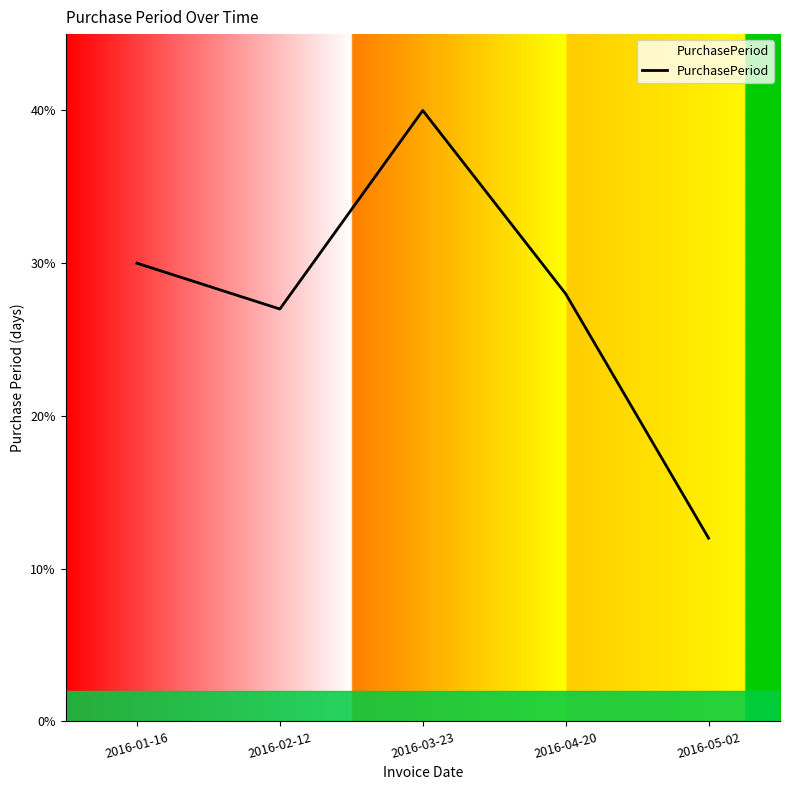

What is the average value?

27